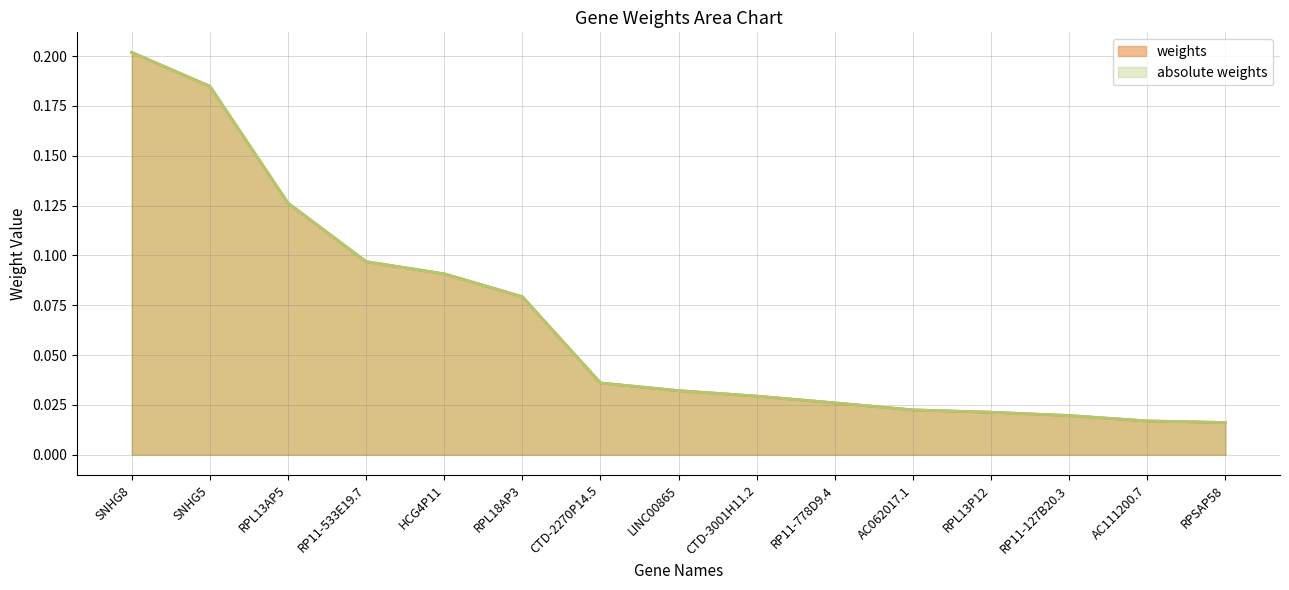

What is the value of the weights point at the 3rd from the left?

0.1